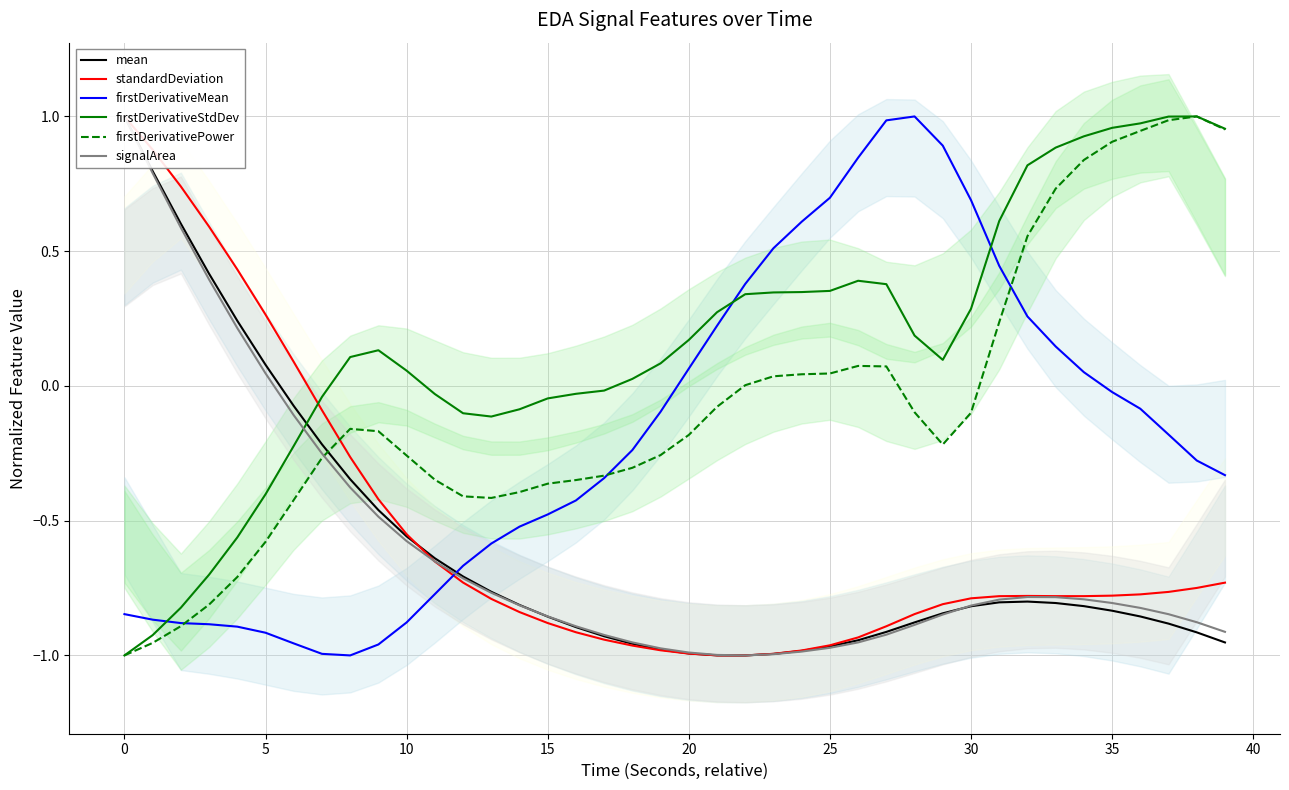

Count the number of categories in the chart.

40